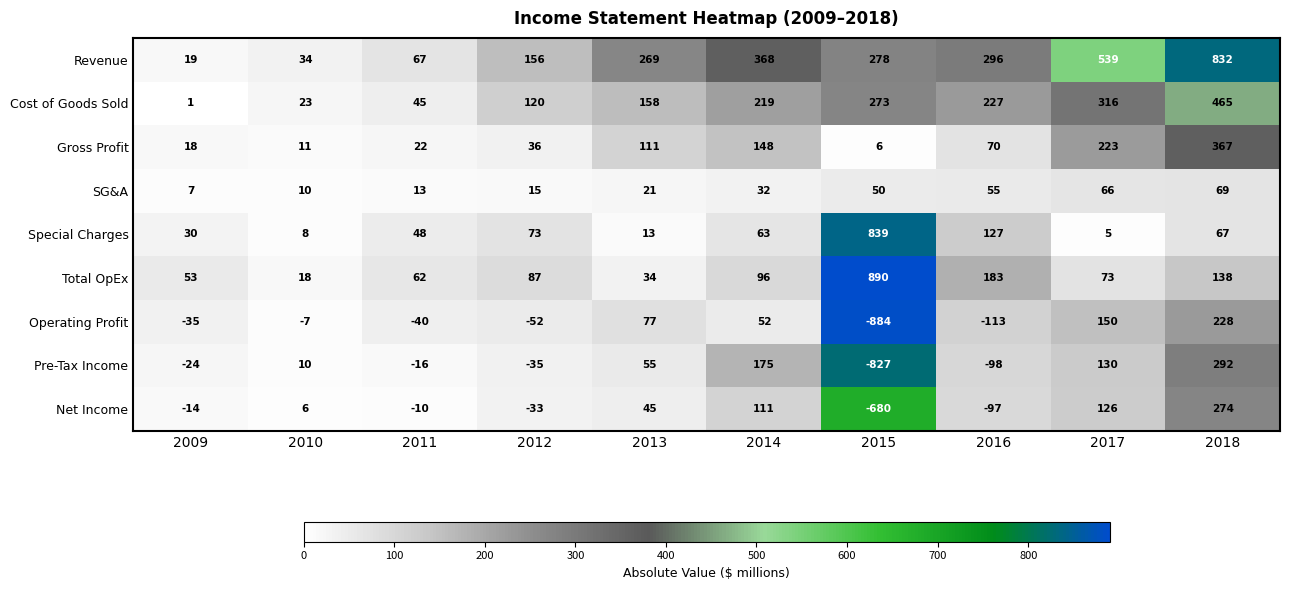

At which label is Revenue closest to 425?

2014